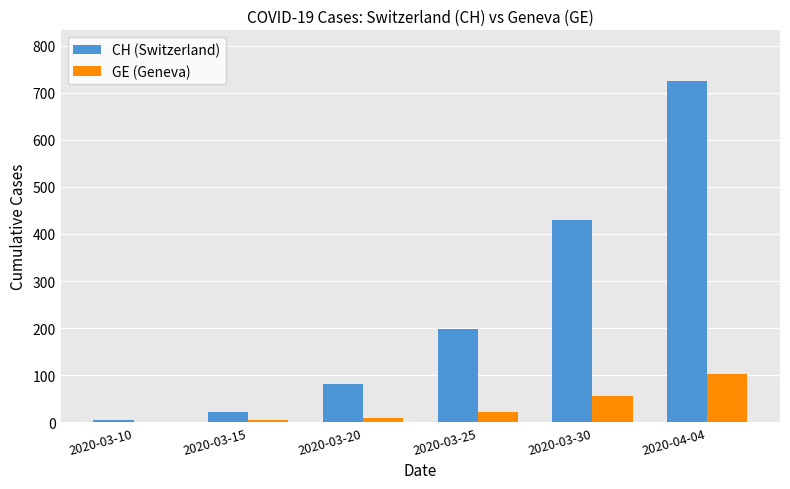

What is the sum of all CH (Switzerland) values?

1460